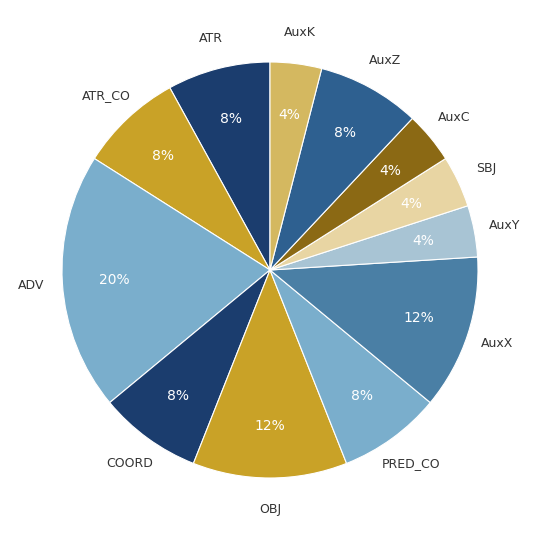

What is the ratio of the value at AuxK to the value at OBJ?

0.3